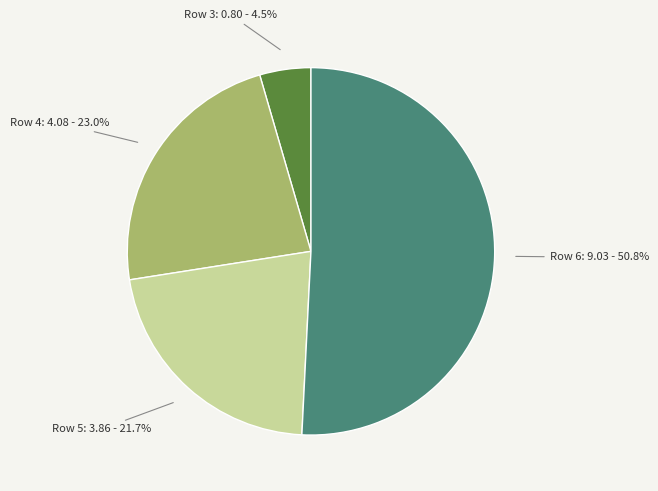

Is there any slice that represents more than half of the pie?

Yes